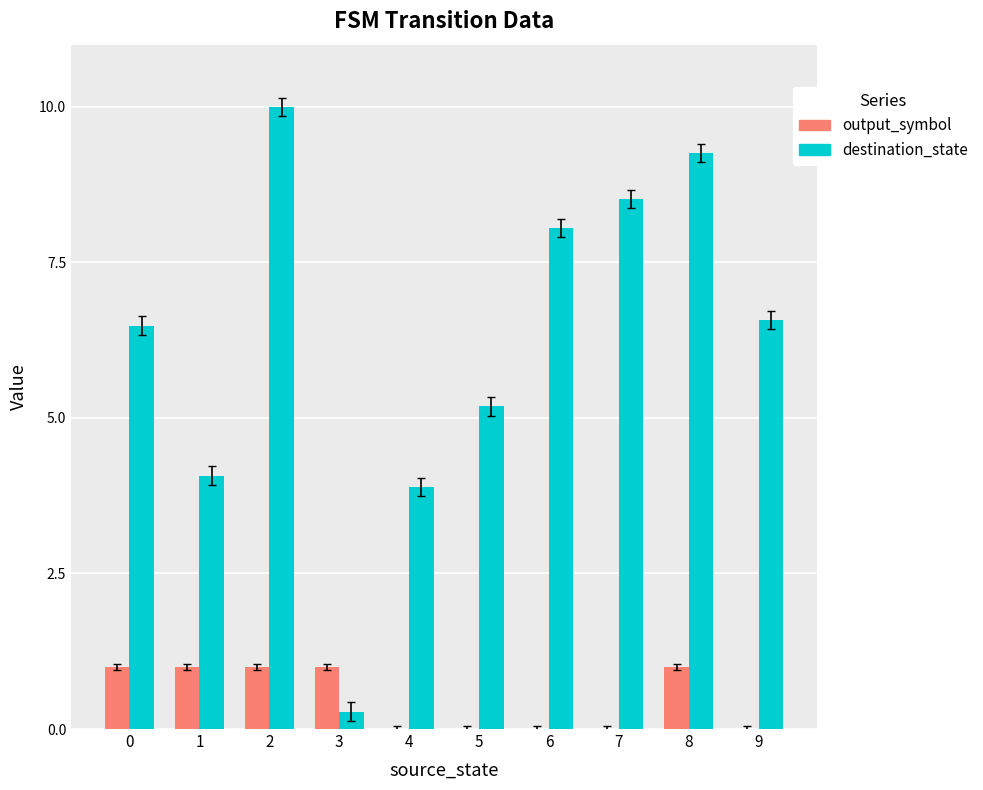

What is the maximum value shown in the chart?

10.0